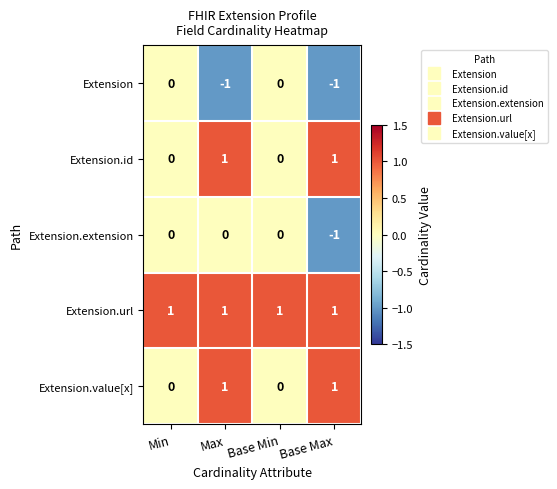

Count the Extension.value[x] values in the range 0 to 1.

4